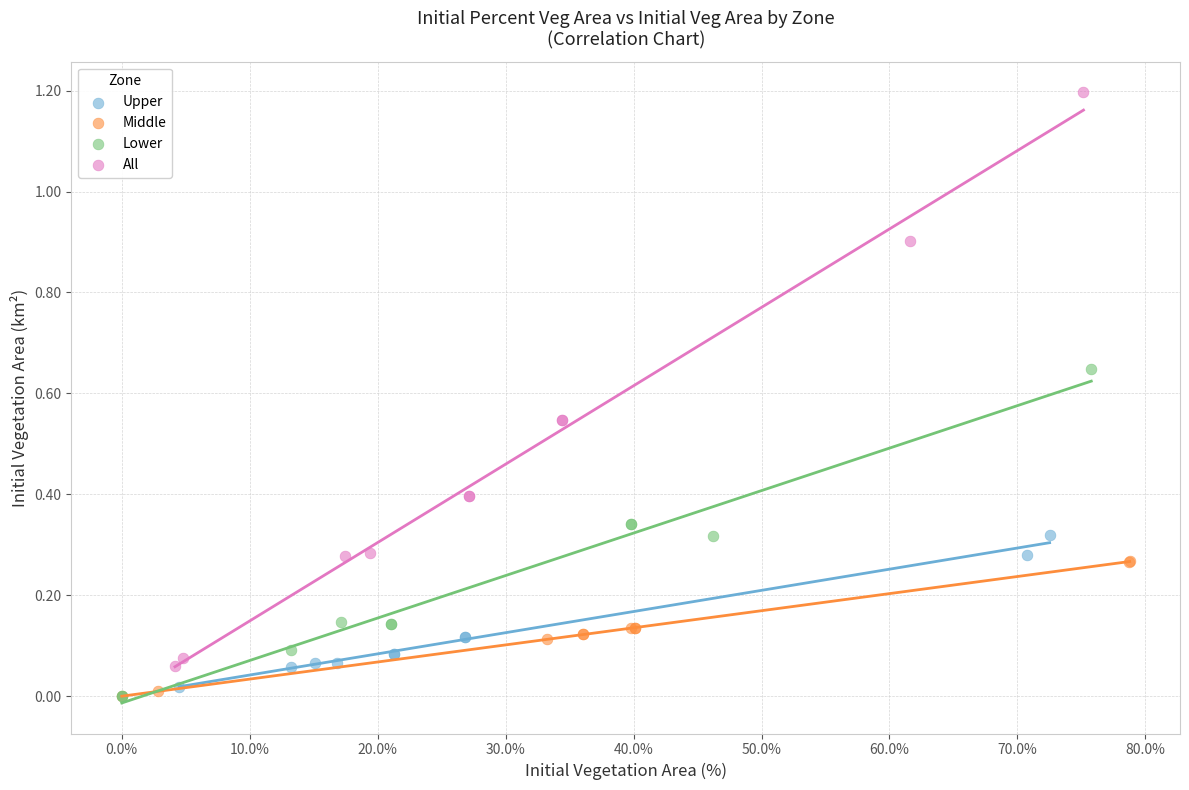

What are all the series names shown in the legend?

Upper, Middle, Lower, All